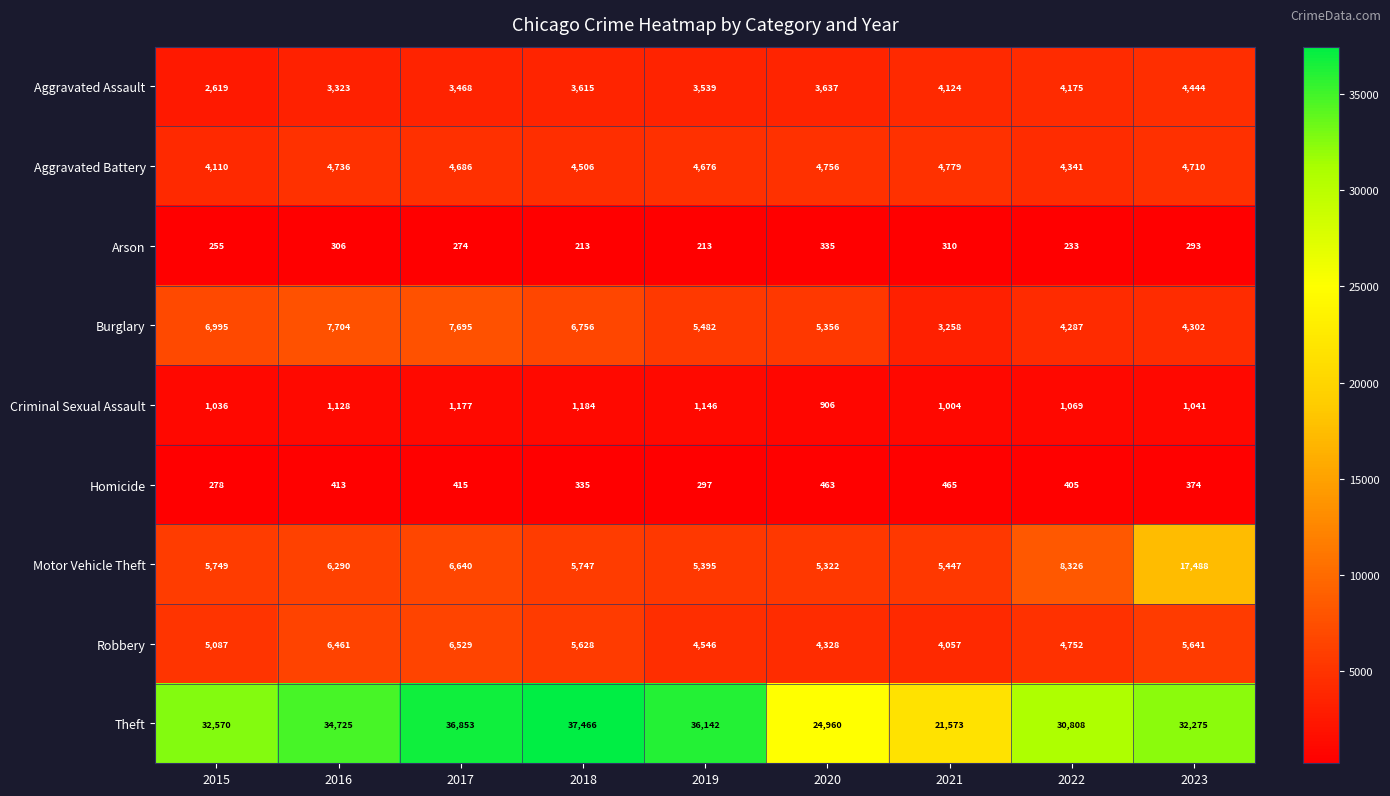

At 2022, list the series in order from largest to smallest.

Theft, Motor Vehicle Theft, Robbery, Aggravated Battery, Burglary, Aggravated Assault, Criminal Sexual Assault, Homicide, Arson